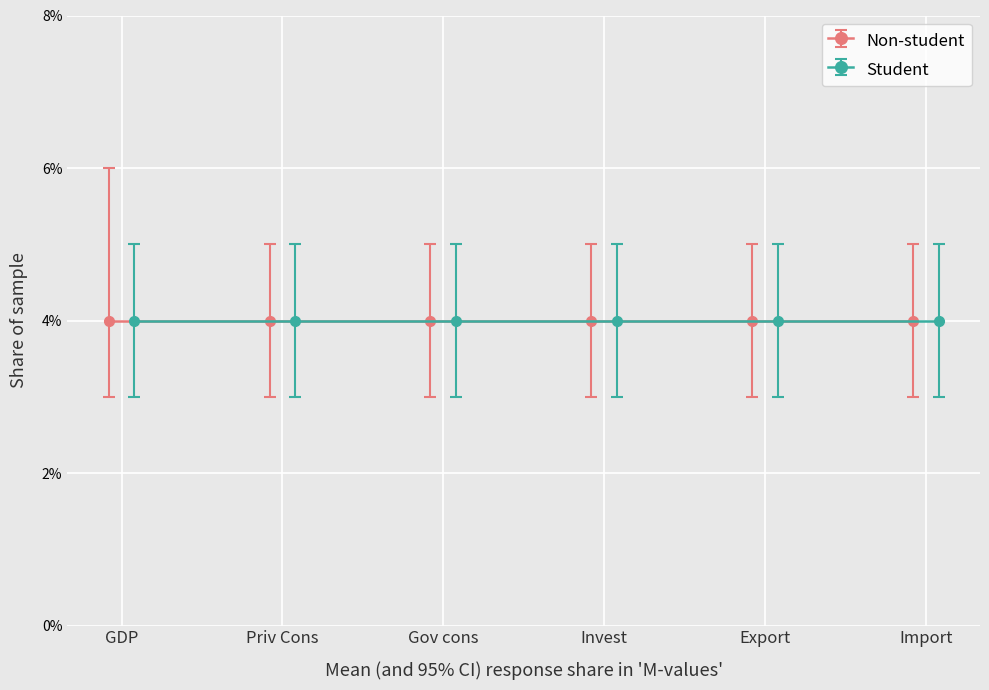

True or false: VAD has more than 2 points higher than both neighbors.

False